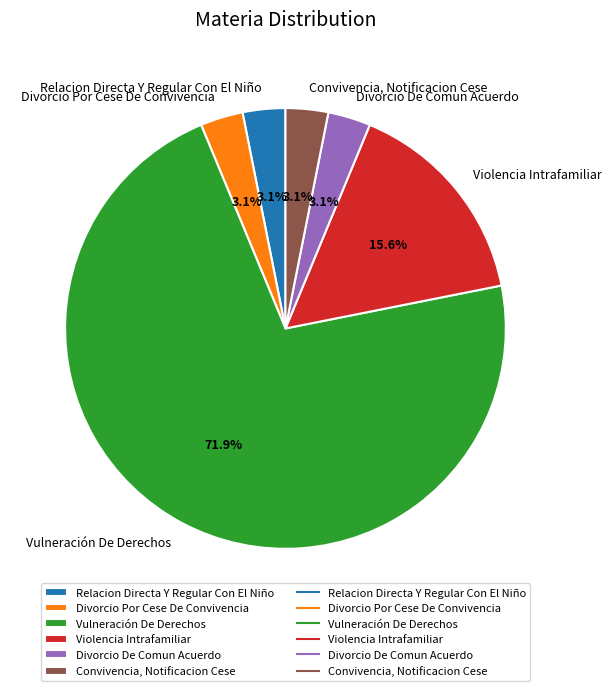

Which has a higher value, Vulneración De Derechos or Divorcio De Comun Acuerdo?

Vulneración De Derechos